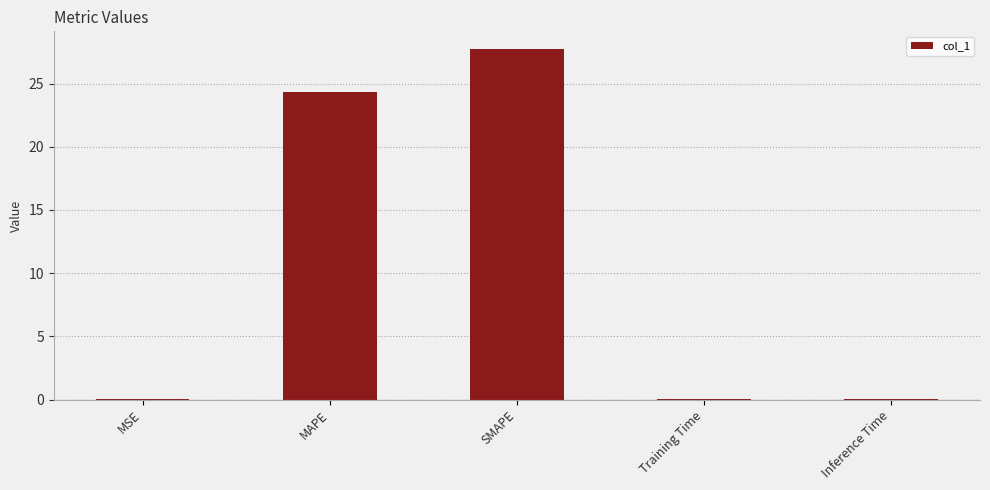

Approximately how many times larger is the value at MAPE compared to SMAPE?

0.9